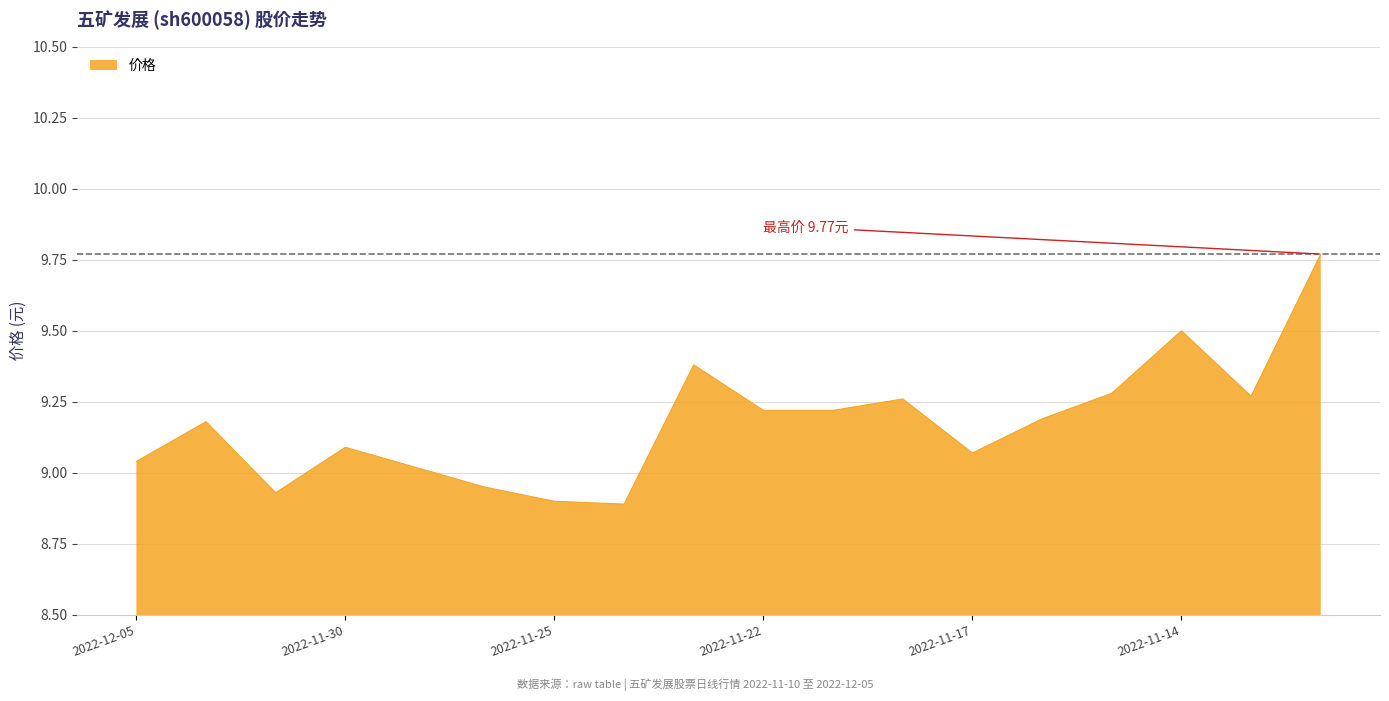

How many lines are shown in the chart?

1